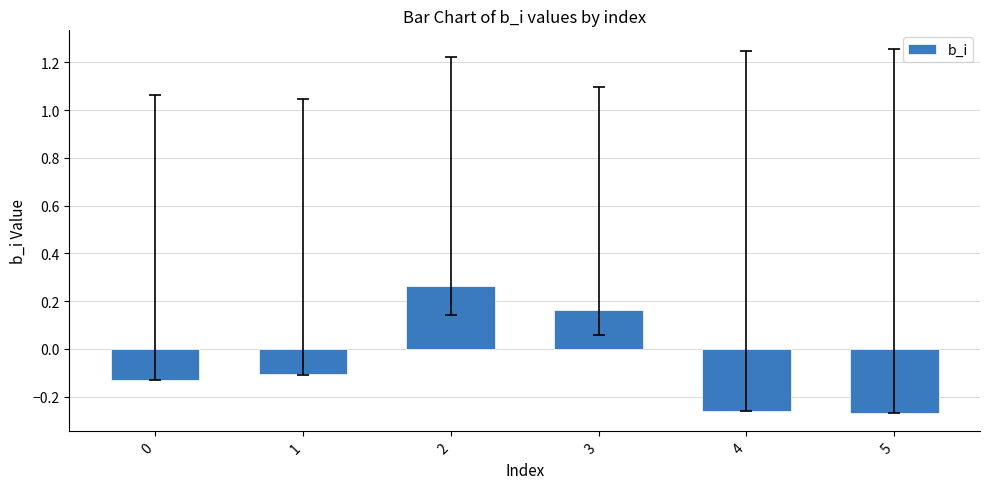

What is the sum of the values at 1 and 5?

-0.4